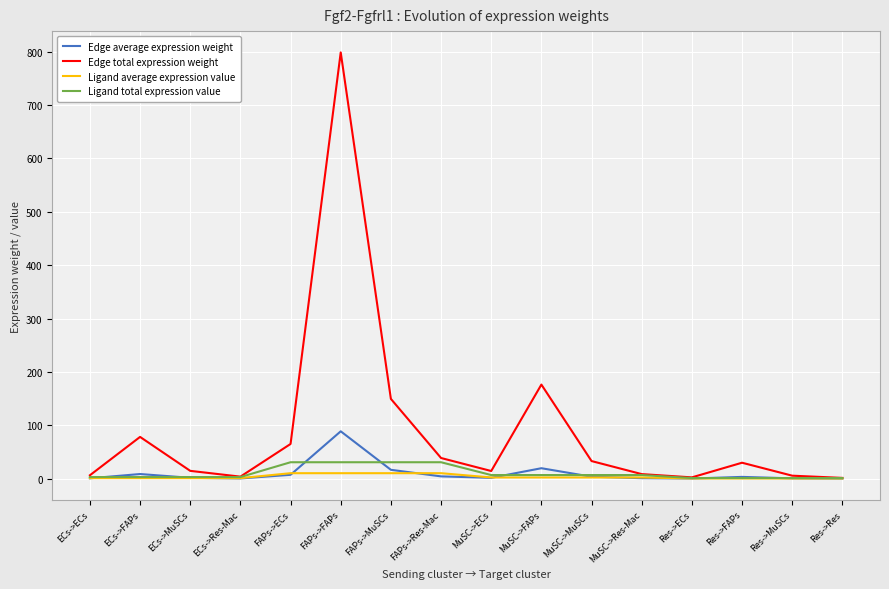

Is the value of Ligand average expression value at MuSC->ECs greater than the value of Edge average expression weight at FAPs->FAPs?

No